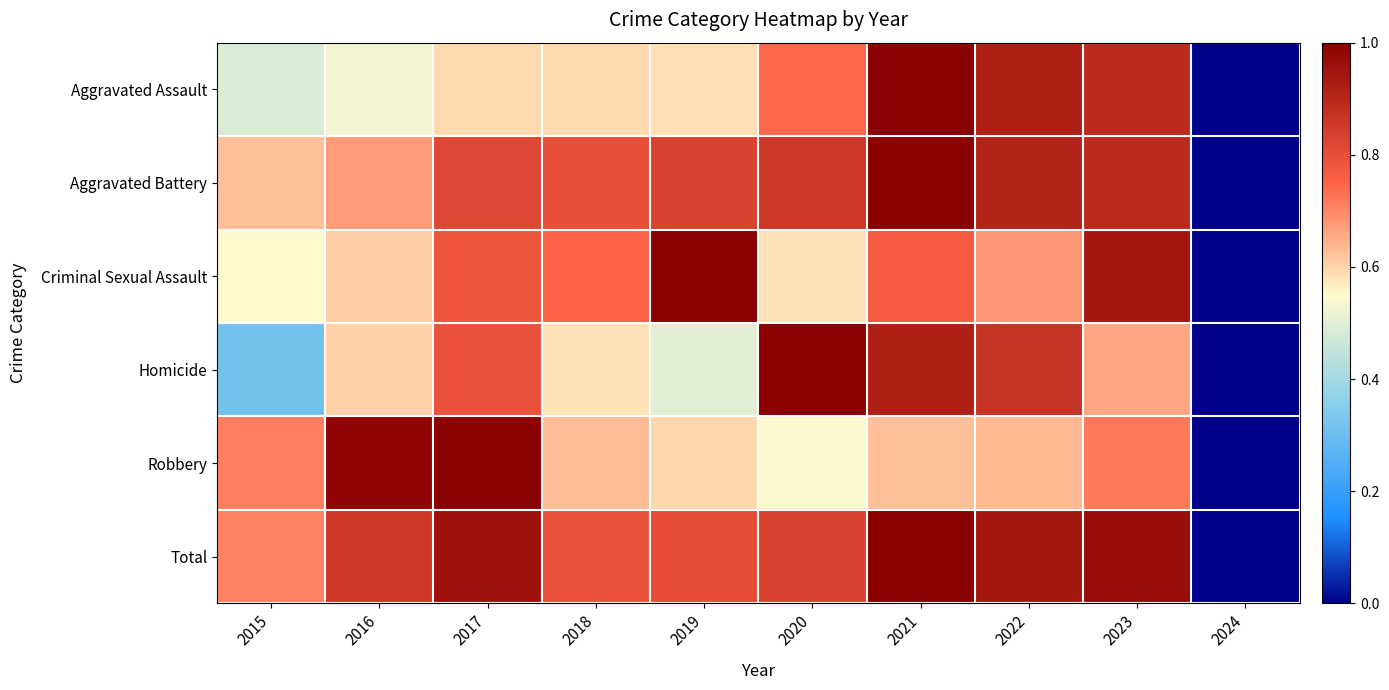

Which series has the largest total across all categories?

Total